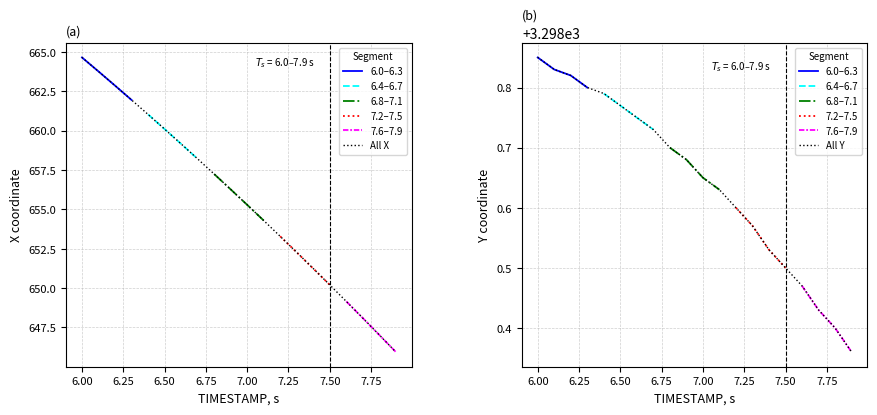

Reading right to left, what are all the values shown in this chart?

X: 645.9	647.0	648.1	649.2	650.2	651.2	652.3	653.3	654.3	655.3	656.3	657.2	658.2	659.2	660.1	661.0	662.0	662.9	663.8	664.7
Y: 3298.4	3298.4	3298.4	3298.5	3298.5	3298.5	3298.6	3298.6	3298.6	3298.7	3298.7	3298.7	3298.7	3298.8	3298.8	3298.8	3298.8	3298.8	3298.8	3298.8